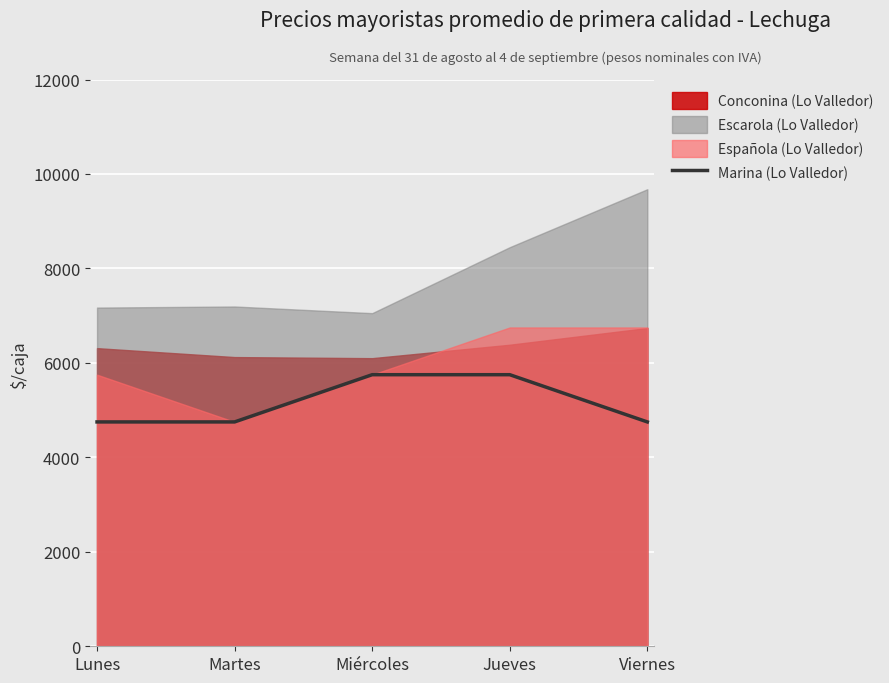

The Marina (Lo Valledor) series shows 2415 at Martes. True or false?

False